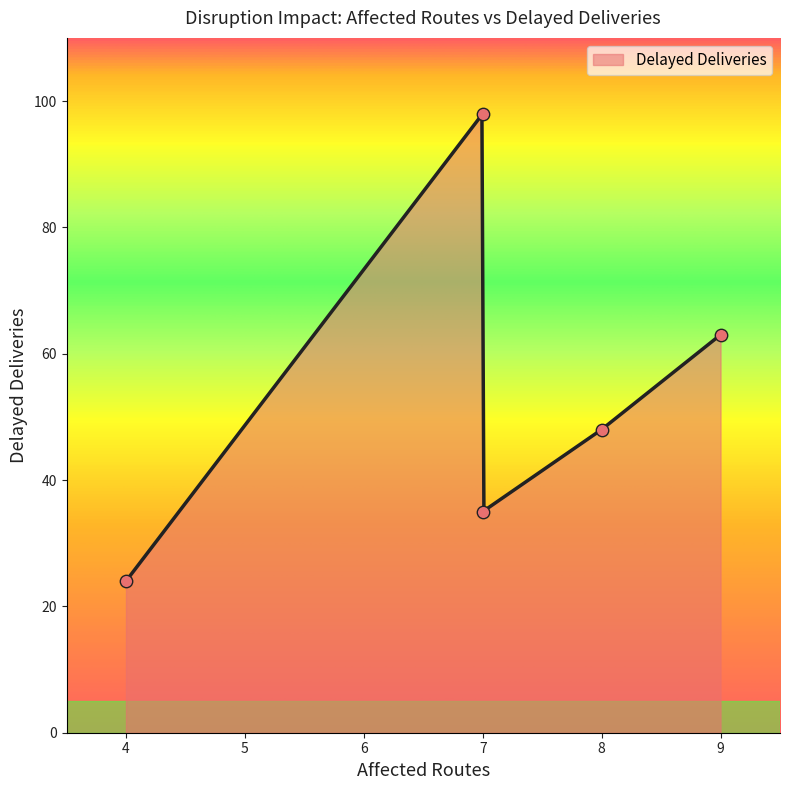

What is the change in value from 9 to 4?

-39